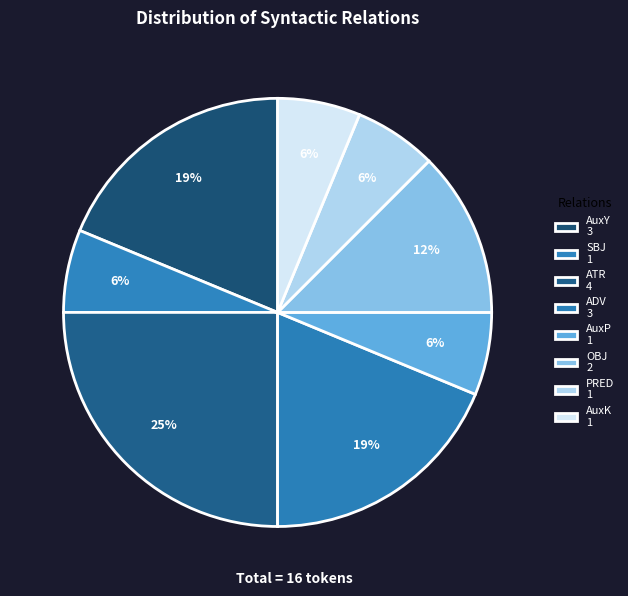

Rank the categories by value from highest to lowest.

ATR, AuxY, ADV, OBJ, SBJ, AuxP, PRED, AuxK